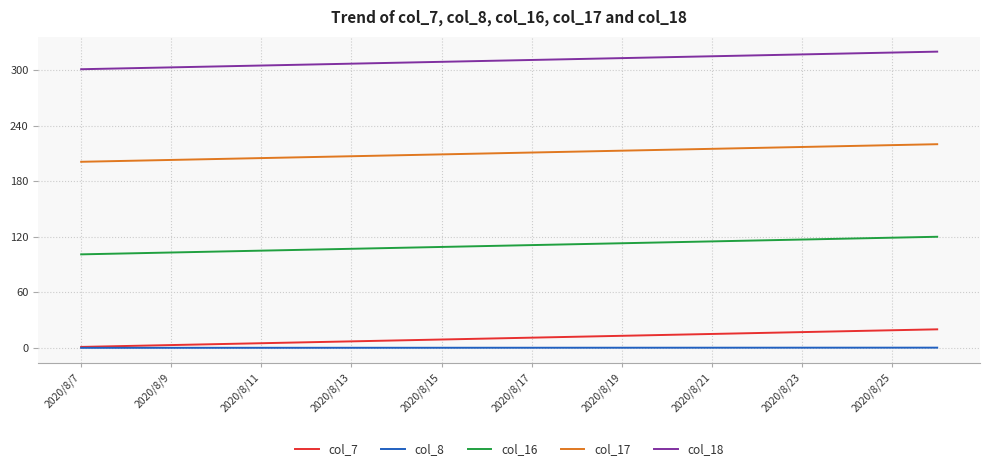

What is the maximum value shown in the chart?

320.0